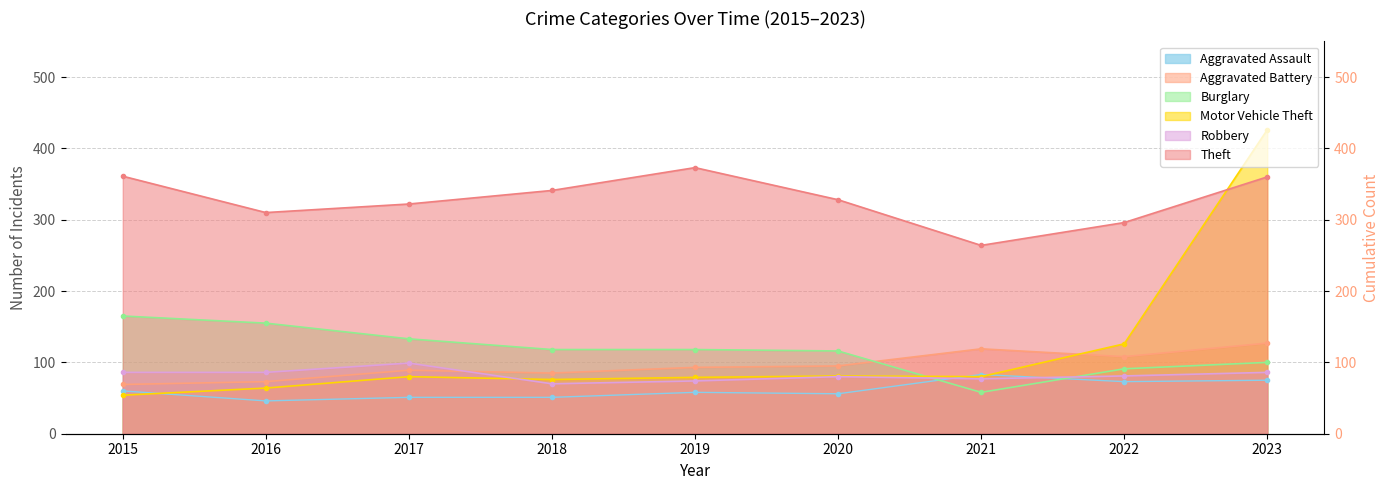

How many intersections are there between Burglary and Motor Vehicle Theft?

1